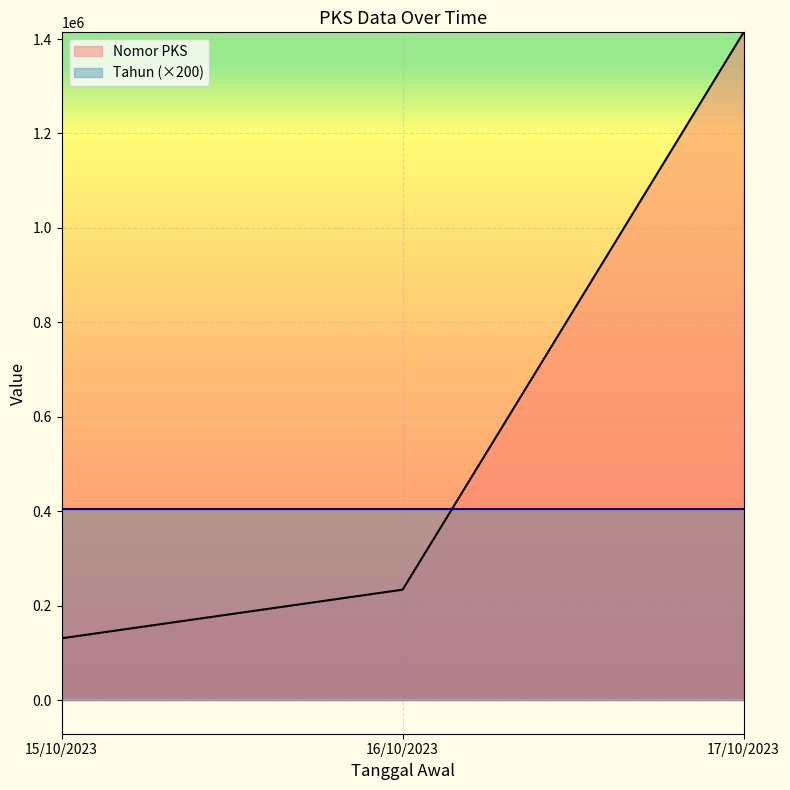

What is the value of the 2nd point from the left?

234242